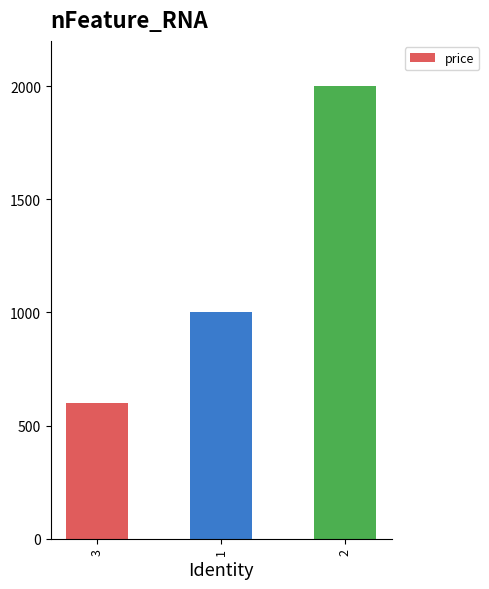

The value at 2 is 2000. True or false?

True